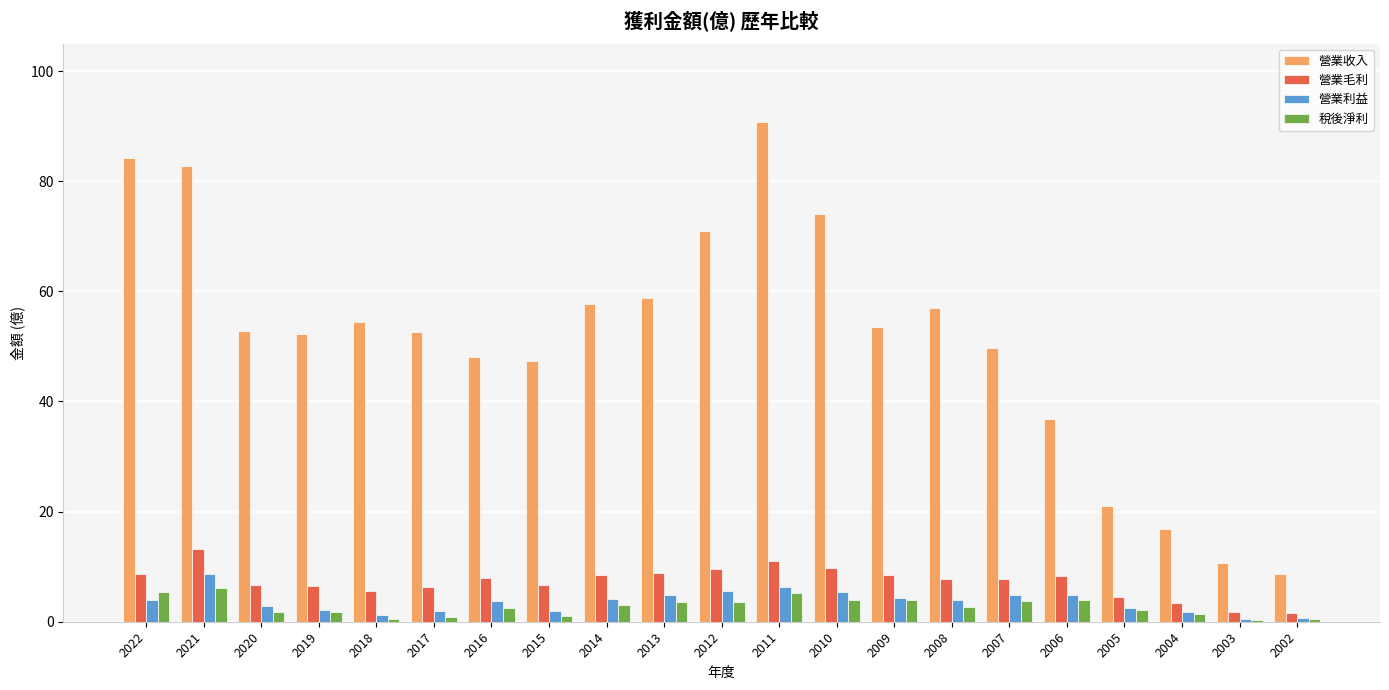

Where does the 營業利益 series first go above 3?

2022